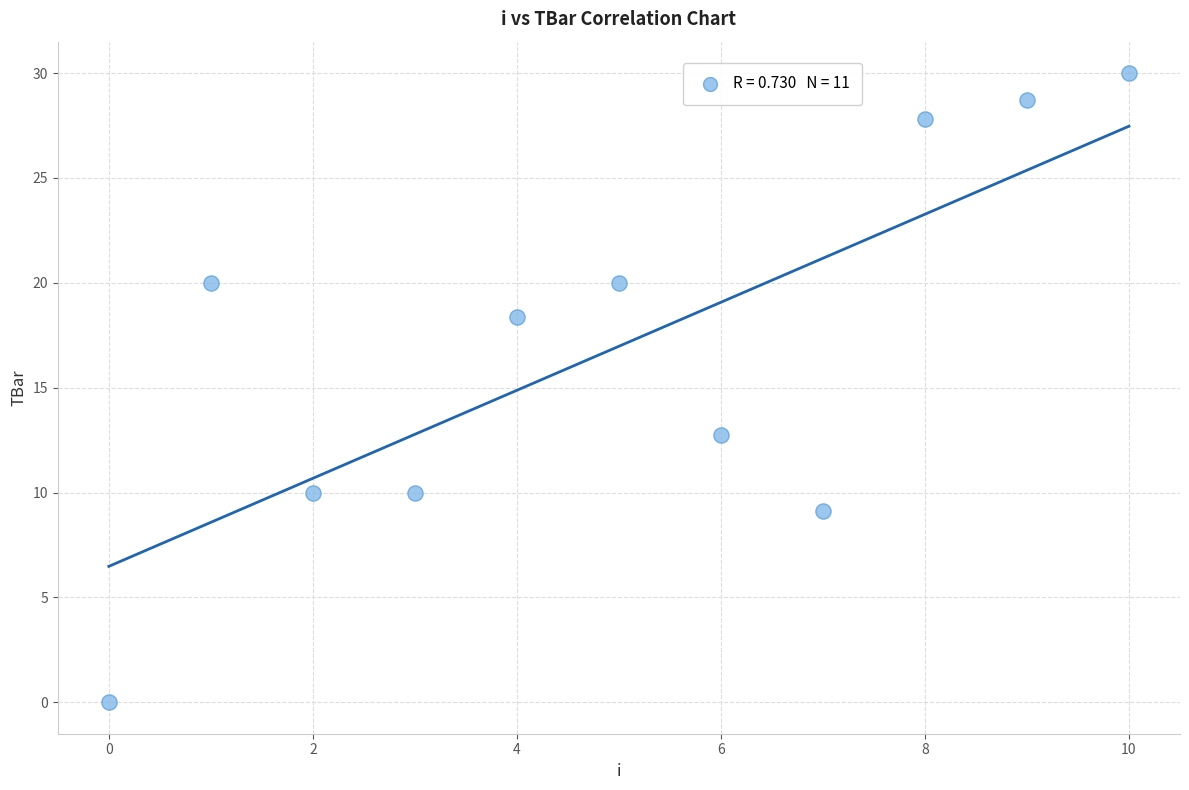

What Y value in the scatter plot is closest to 15?

12.7